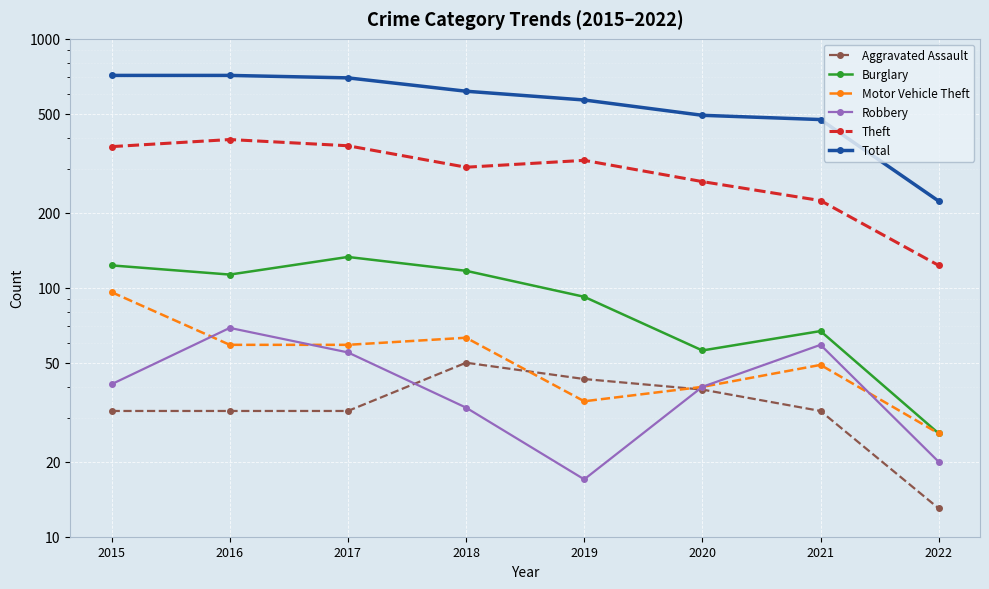

How many lines are shown in the chart?

6